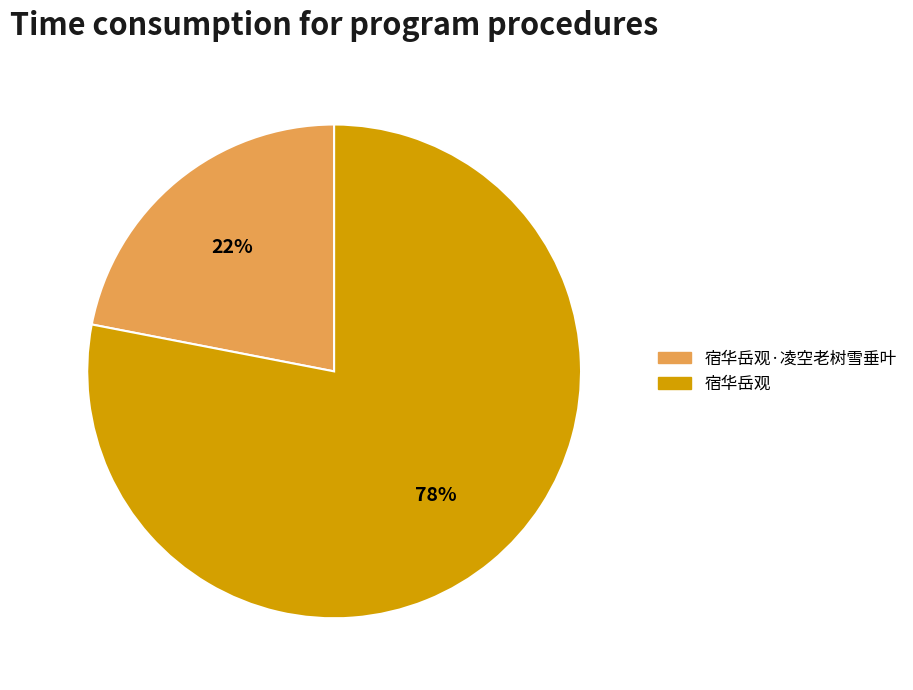

To the nearest percent, what is the combined percentage of 宿华岳观 and 宿华岳观·凌空老树雪垂叶?

100%